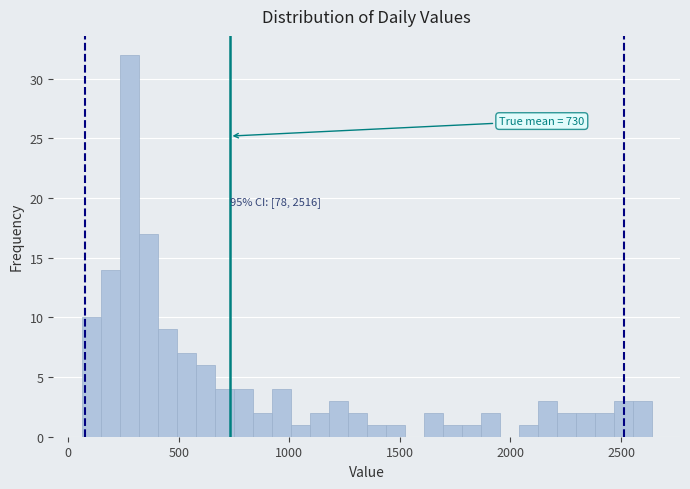

Read against the x-axis, roughly where is the centre of the tallest bar?

300